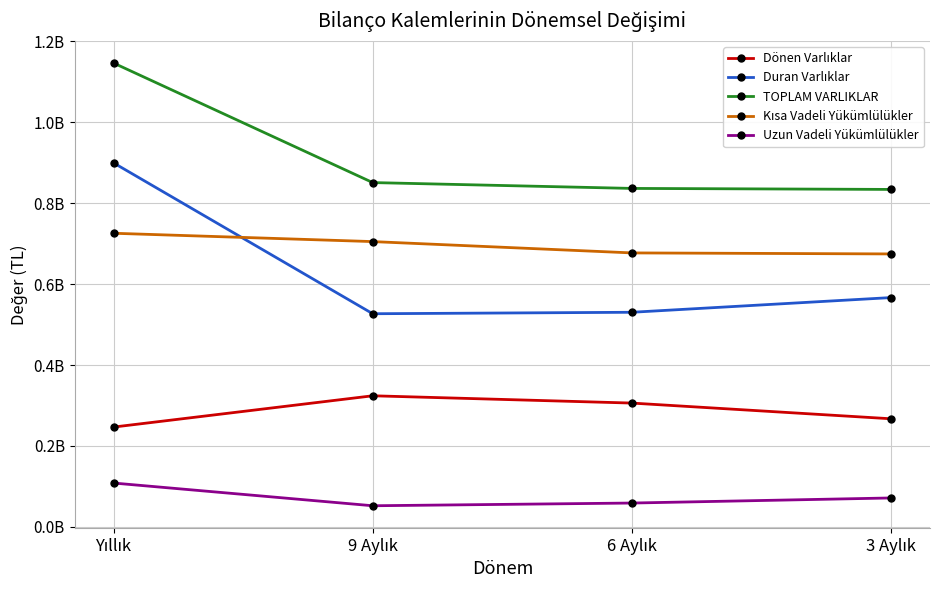

At which category is the sum across all series the highest?

Yıllık